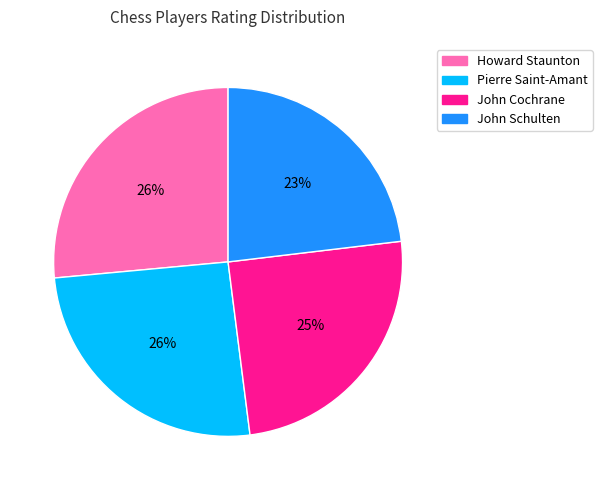

To the nearest percent, what is the difference between the largest and smallest slice percentages?

3%